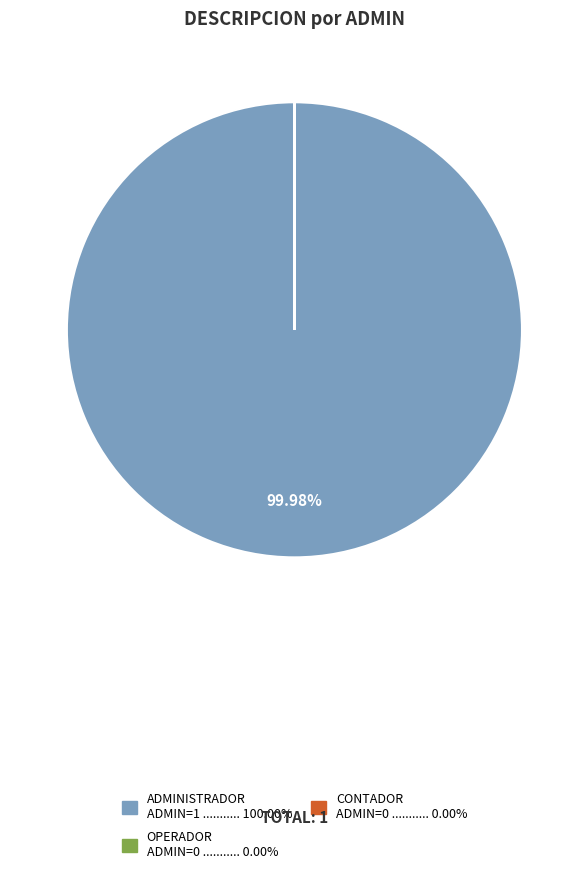

Which category has the biggest portion of the pie?

ADMINISTRADOR